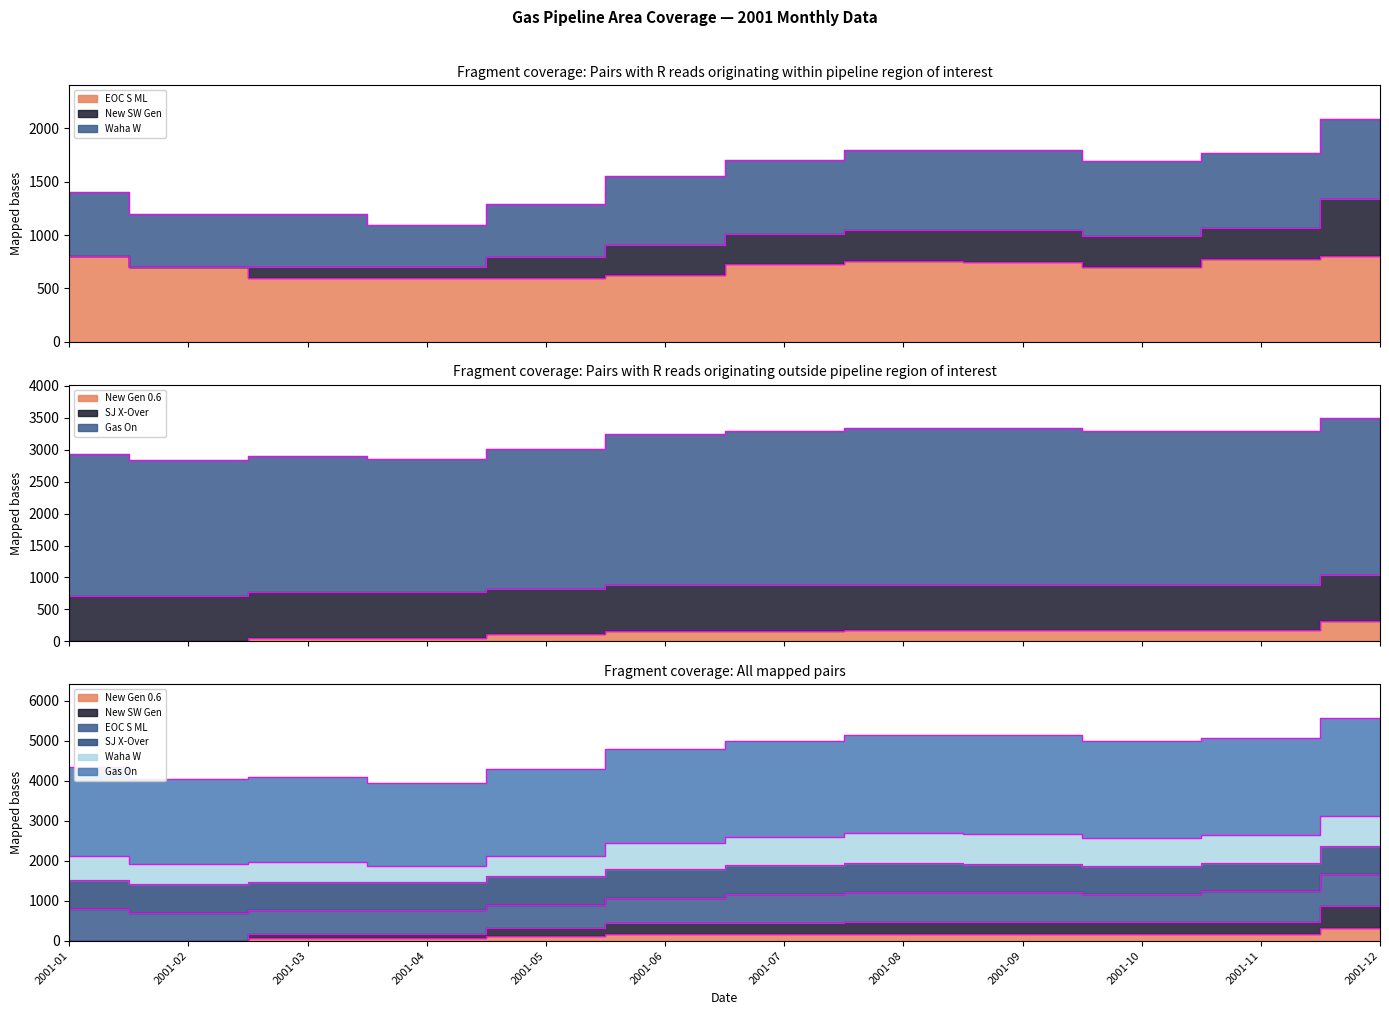

How many lines are shown in the chart?

3